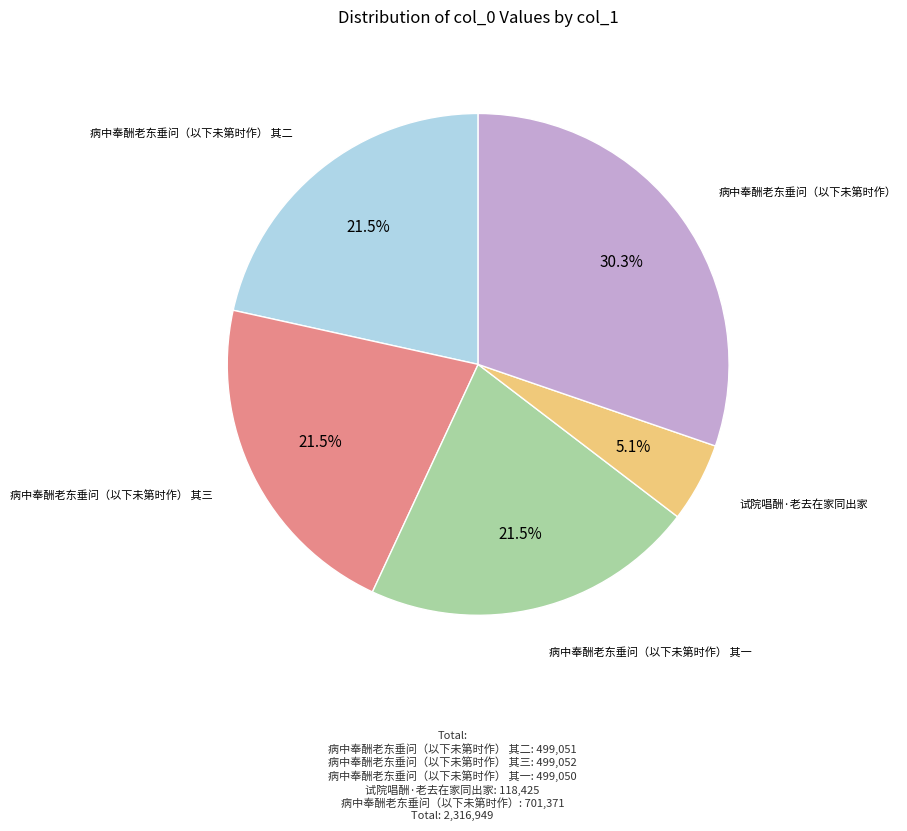

Is there a majority slice in this chart?

No